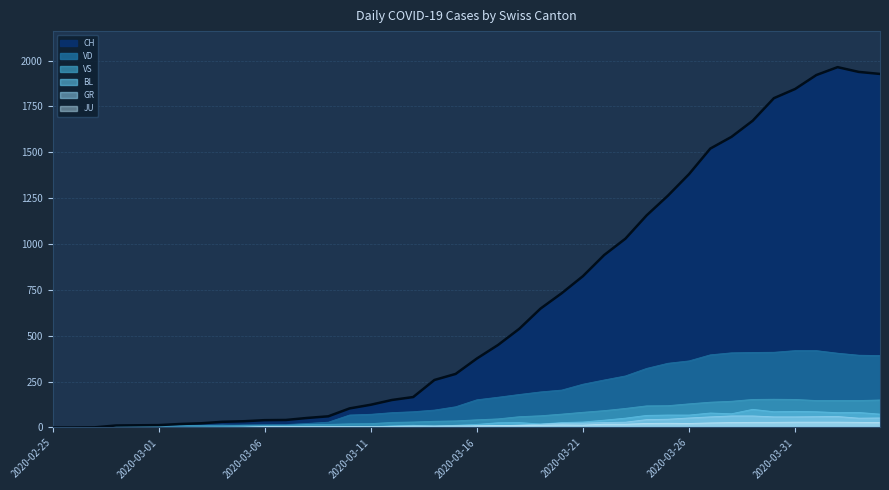

Reading left to right, transcribe all the data shown in this chart.

CH: 2020-02-25=0	2020-02-26=0	2020-02-27=1	2020-02-28=11	2020-02-29=12	2020-03-01=13	2020-03-02=19	2020-03-03=23	2020-03-04=31	2020-03-05=34	2020-03-06=40	2020-03-07=41	2020-03-08=52	2020-03-09=61	2020-03-10=104	2020-03-11=124	2020-03-12=150	2020-03-13=166	2020-03-14=259	2020-03-15=292	2020-03-16=376	2020-03-17=450	2020-03-18=538	2020-03-19=648	2020-03-20=732	2020-03-21=825	2020-03-22=940	2020-03-23=1029	2020-03-24=1156	2020-03-25=1263	2020-03-26=1381	2020-03-27=1520	2020-03-28=1584	2020-03-29=1672	2020-03-30=1795	2020-03-31=1845	2020-04-01=1921	2020-04-02=1964	2020-04-03=1938	2020-04-04=1927
VD: 2020-02-25=0	2020-02-26=0	2020-02-27=0	2020-02-28=4	2020-02-29=4	2020-03-01=4	2020-03-02=6	2020-03-03=8	2020-03-04=11	2020-03-05=14	2020-03-06=15	2020-03-07=16	2020-03-08=22	2020-03-09=29	2020-03-10=68	2020-03-11=72	2020-03-12=81	2020-03-13=86	2020-03-14=95	2020-03-15=113	2020-03-16=151	2020-03-17=165	2020-03-18=180	2020-03-19=194	2020-03-20=204	2020-03-21=236	2020-03-22=259	2020-03-23=281	2020-03-24=322	2020-03-25=350	2020-03-26=363	2020-03-27=396	2020-03-28=407	2020-03-29=409	2020-03-30=410	2020-03-31=419	2020-04-01=419	2020-04-02=405	2020-04-03=394	2020-04-04=392
VS: 2020-02-25=0	2020-02-26=0	2020-02-27=0	2020-02-28=6	2020-02-29=6	2020-03-01=7	2020-03-02=10	2020-03-03=12	2020-03-04=13	2020-03-05=11	2020-03-06=12	2020-03-07=12	2020-03-08=16	2020-03-09=17	2020-03-10=20	2020-03-11=21	2020-03-12=28	2020-03-13=30	2020-03-14=34	2020-03-15=36	2020-03-16=42	2020-03-17=47	2020-03-18=59	2020-03-19=64	2020-03-20=73	2020-03-21=83	2020-03-22=92	2020-03-23=104	2020-03-24=118	2020-03-25=119	2020-03-26=129	2020-03-27=138	2020-03-28=143	2020-03-29=153	2020-03-30=154	2020-03-31=153	2020-04-01=147	2020-04-02=147	2020-04-03=147	2020-04-04=150
BL: 2020-02-25=0	2020-02-26=0	2020-02-27=0	2020-02-28=0	2020-02-29=1	2020-03-01=1	2020-03-02=1	2020-03-03=1	2020-03-04=1	2020-03-05=1	2020-03-06=4	2020-03-07=4	2020-03-08=4	2020-03-09=4	2020-03-10=5	2020-03-11=3	2020-03-12=9	2020-03-13=12	2020-03-14=8	2020-03-15=12	2020-03-16=17	2020-03-17=26	2020-03-18=27	2020-03-19=19	2020-03-20=27	2020-03-21=30	2020-03-22=40	2020-03-23=51	2020-03-24=66	2020-03-25=68	2020-03-26=68	2020-03-27=79	2020-03-28=75	2020-03-29=99	2020-03-30=86	2020-03-31=88	2020-04-01=86	2020-04-02=81	2020-04-03=82	2020-04-04=73
GR: 2020-02-25=0	2020-02-26=0	2020-02-27=0	2020-02-28=0	2020-02-29=0	2020-03-01=0	2020-03-02=0	2020-03-03=0	2020-03-04=0	2020-03-05=0	2020-03-06=0	2020-03-07=0	2020-03-08=0	2020-03-09=0	2020-03-10=0	2020-03-11=0	2020-03-12=0	2020-03-13=0	2020-03-14=6	2020-03-15=0	2020-03-16=9	2020-03-17=9	2020-03-18=13	2020-03-19=18	2020-03-20=24	2020-03-21=24	2020-03-22=27	2020-03-23=29	2020-03-24=43	2020-03-25=45	2020-03-26=52	2020-03-27=58	2020-03-28=63	2020-03-29=63	2020-03-30=58	2020-03-31=58	2020-04-01=59	2020-04-02=60	2020-04-03=51	2020-04-04=52
JU: 2020-02-25=0	2020-02-26=0	2020-02-27=1	2020-02-28=1	2020-02-29=1	2020-03-01=1	2020-03-02=1	2020-03-03=1	2020-03-04=1	2020-03-05=2	2020-03-06=5	2020-03-07=5	2020-03-08=5	2020-03-09=5	2020-03-10=5	2020-03-11=6	2020-03-12=6	2020-03-13=8	2020-03-14=8	2020-03-15=9	2020-03-16=9	2020-03-17=11	2020-03-18=11	2020-03-19=12	2020-03-20=14	2020-03-21=13	2020-03-22=18	2020-03-23=18	2020-03-24=22	2020-03-25=23	2020-03-26=22	2020-03-27=25	2020-03-28=27	2020-03-29=28	2020-03-30=28	2020-03-31=29	2020-04-01=29	2020-04-02=29	2020-04-03=28	2020-04-04=27